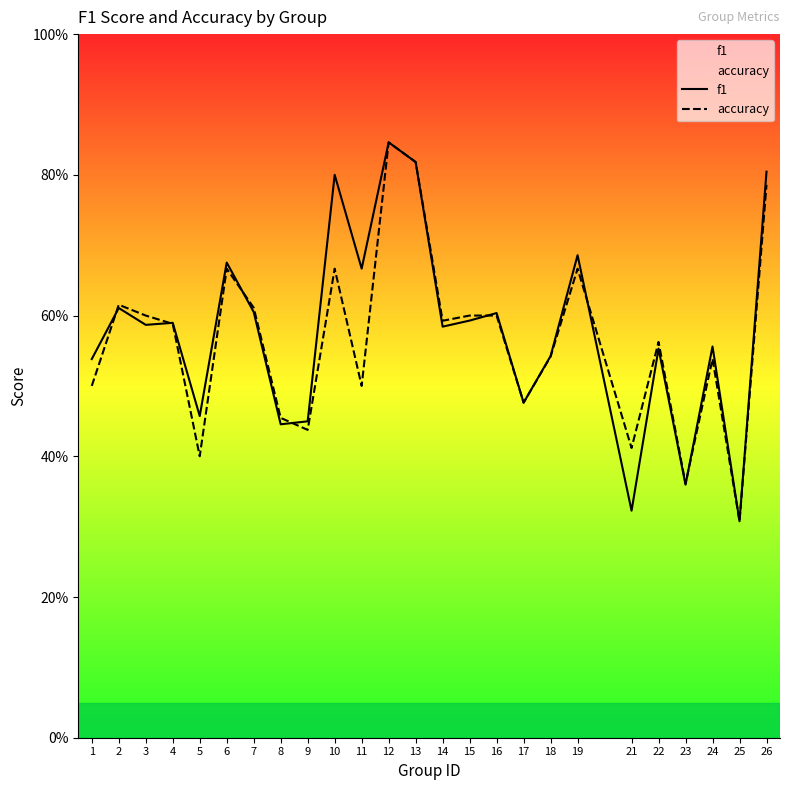

What is the sum of the accuracy values at 11 and 5?

0.9